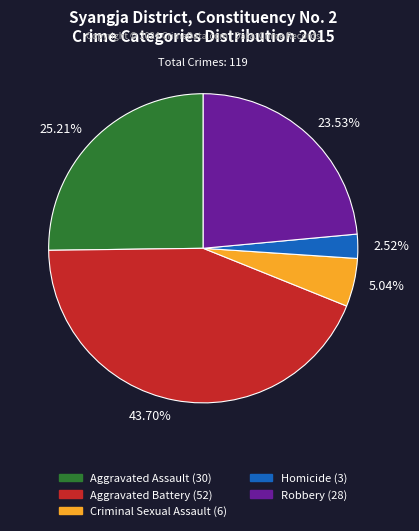

True or false: Aggravated Battery accounts for 44% of the total.

True